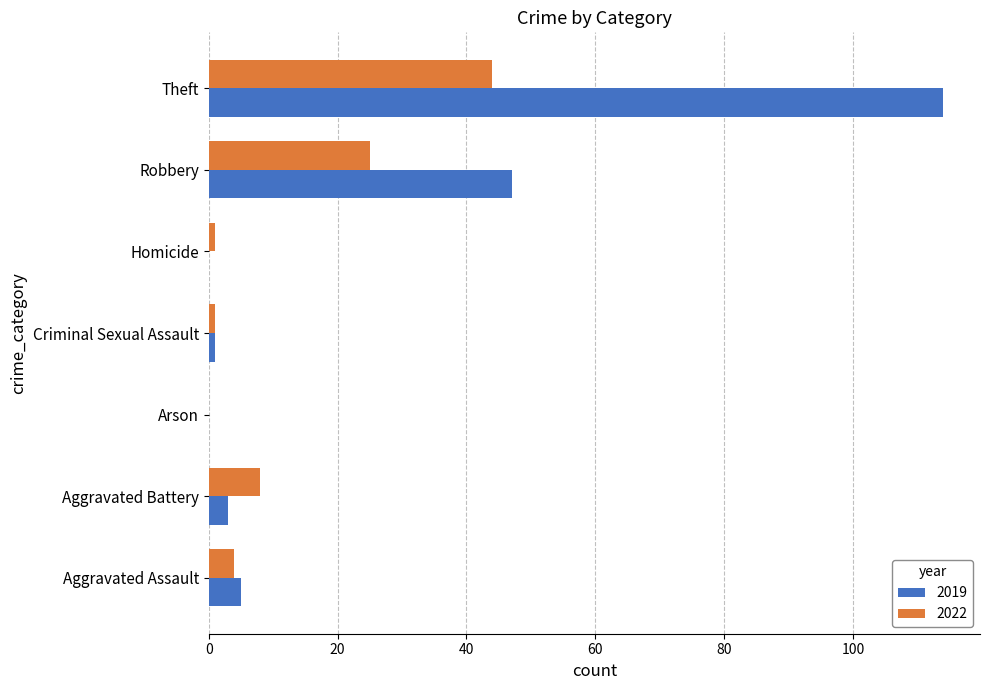

What is the total value across all series at Aggravated Battery?

11